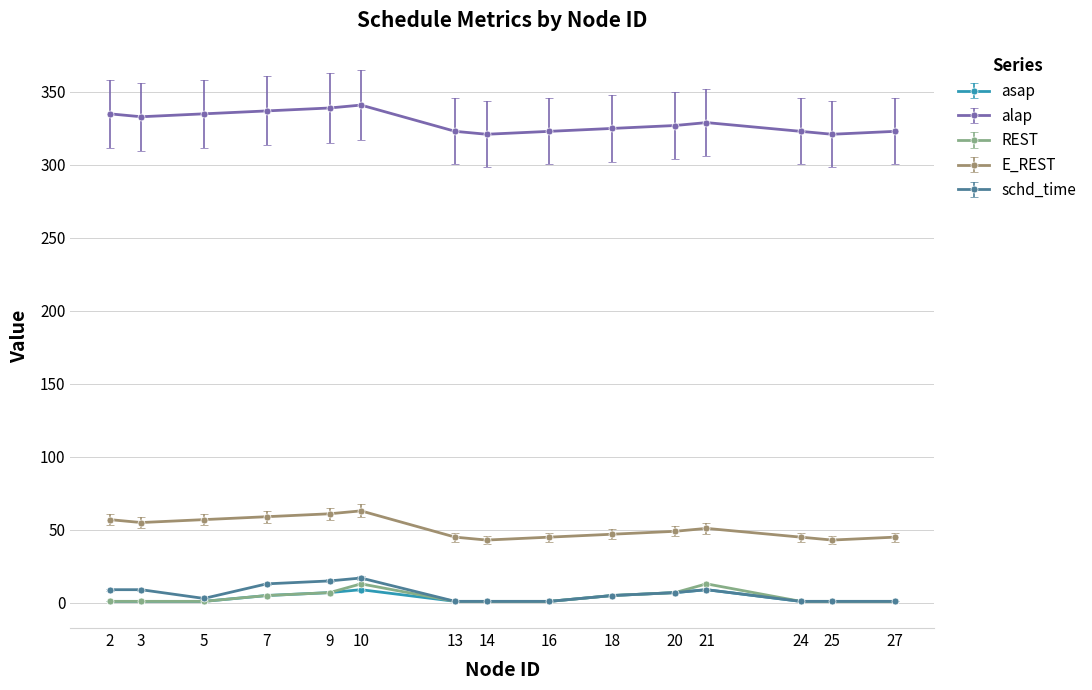

Is the value of alap at 21 greater than the value of REST at 27?

Yes